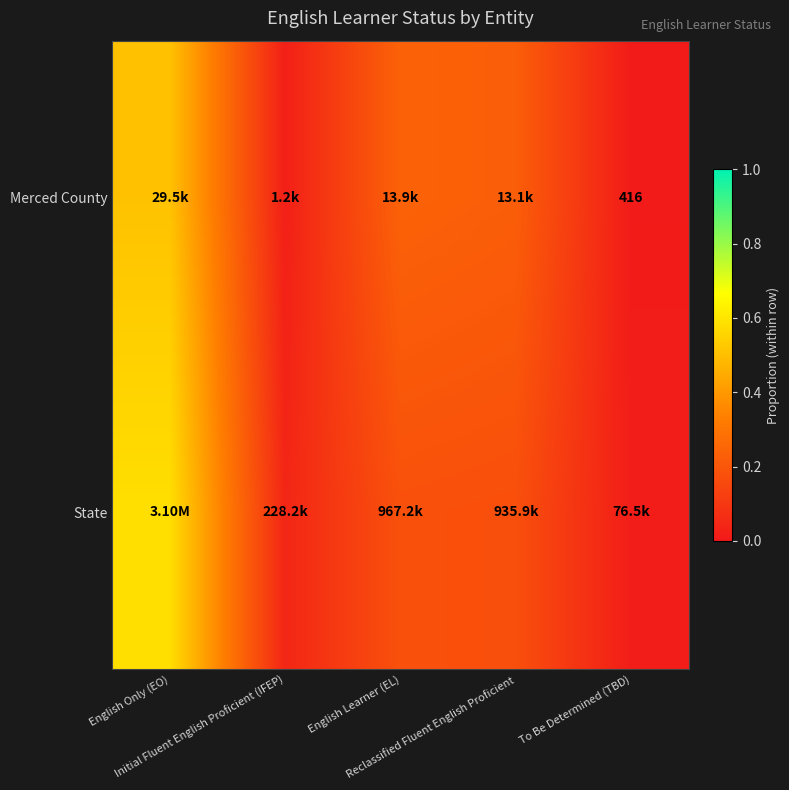

At how many categories does at least one series exceed 0?

5